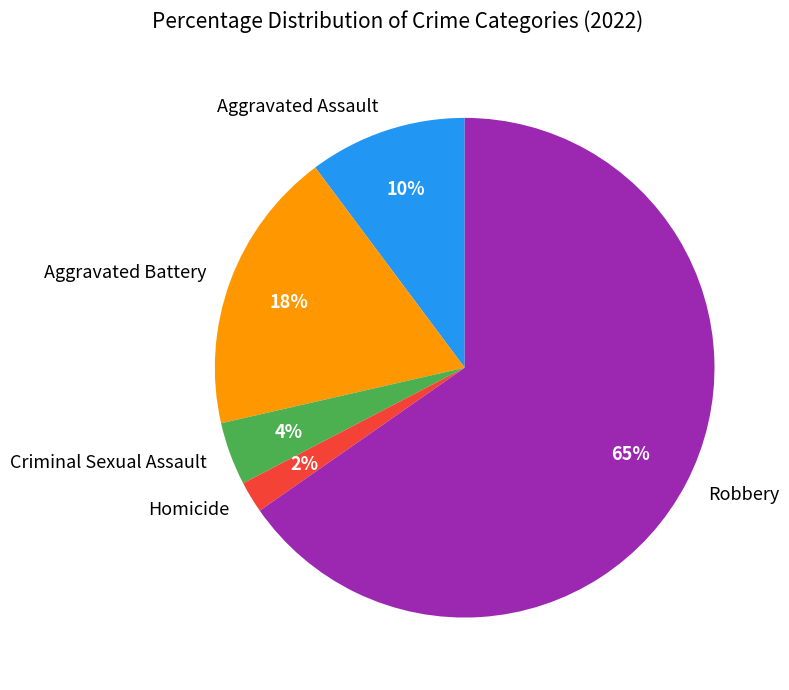

Is it true that Aggravated Assault is 23% of the pie?

False